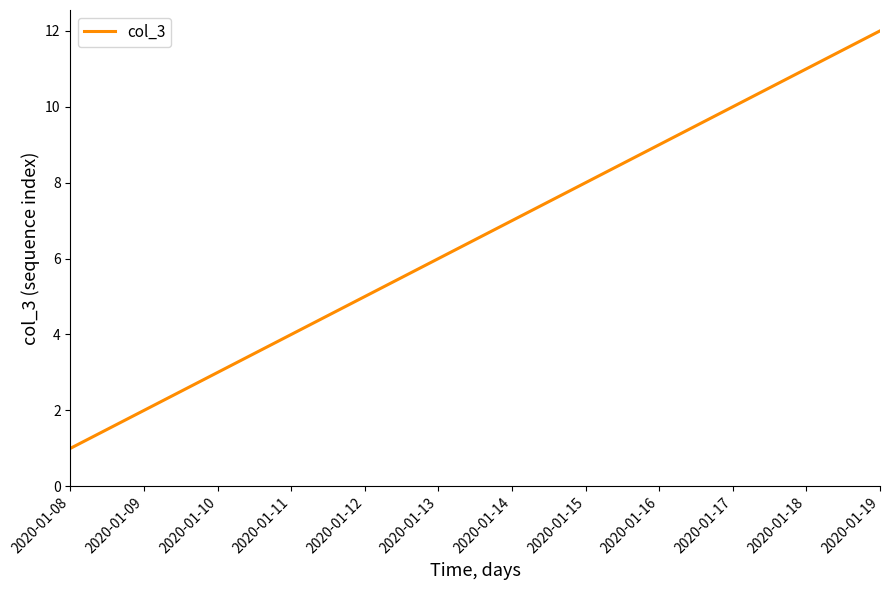

Which category has the lowest value across all series?

2020-01-08